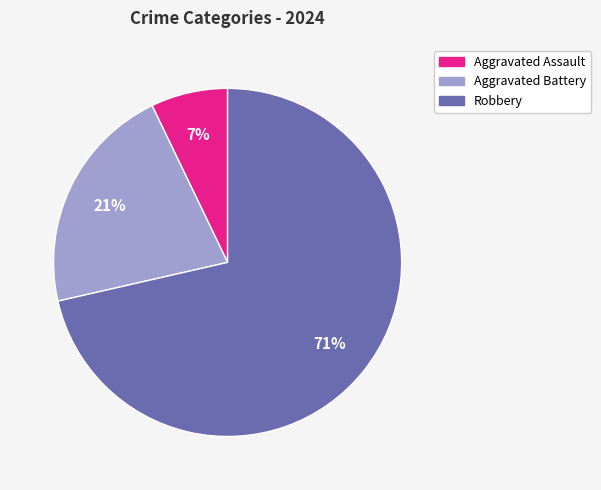

How many slices are in this pie chart?

3